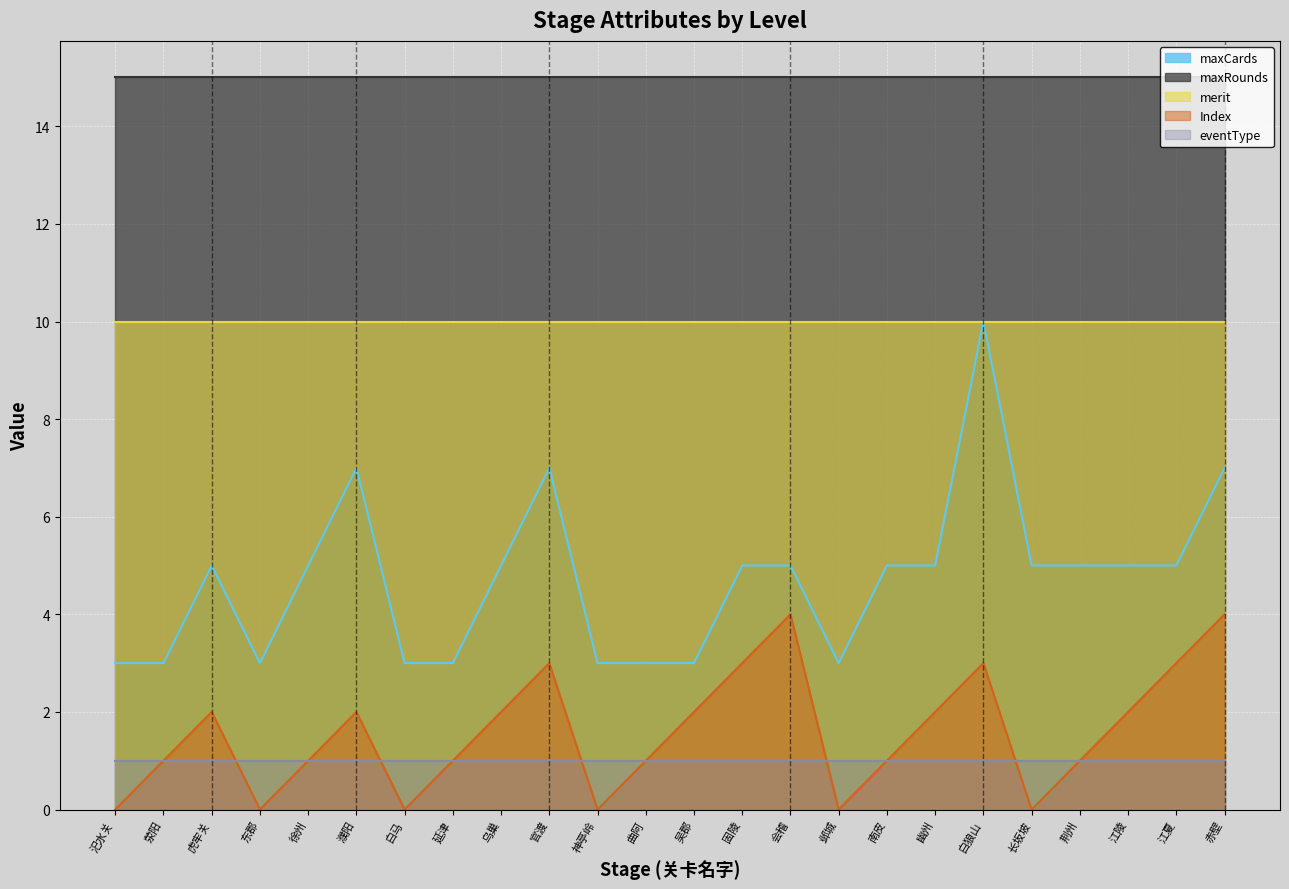

What position from the right is 濮阳?

19